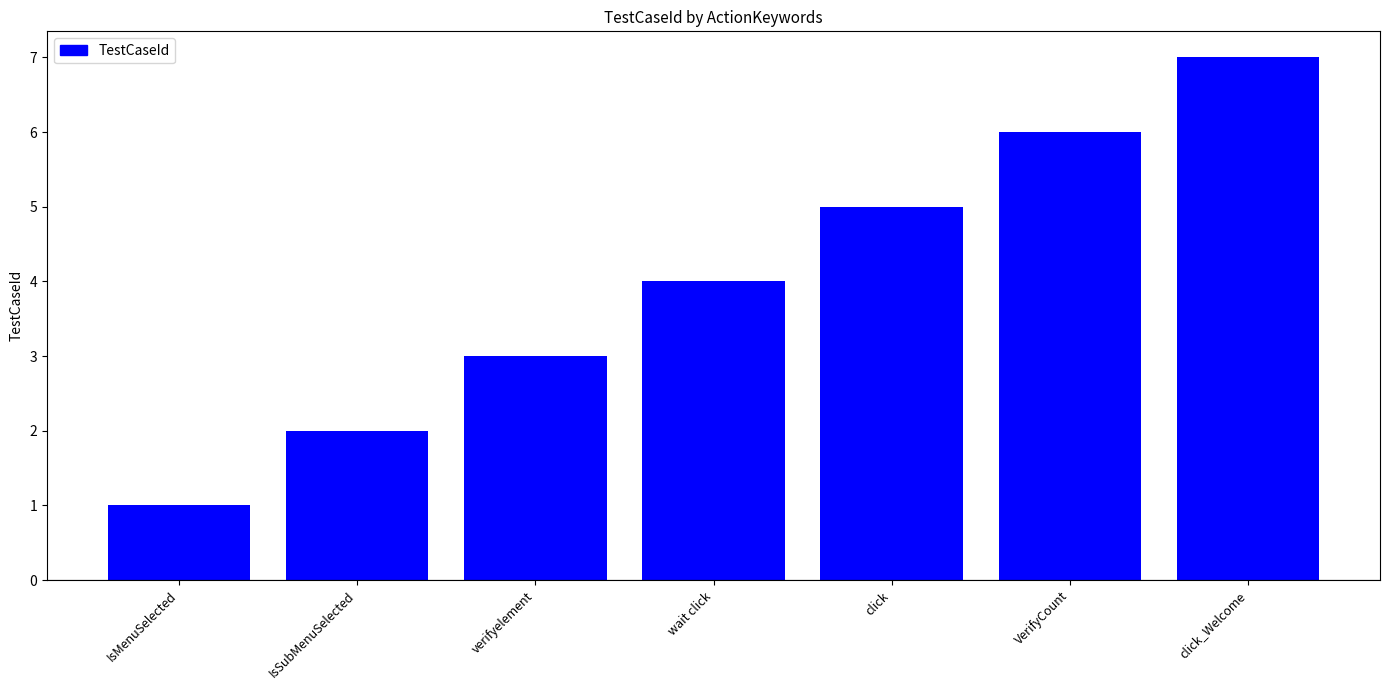

What is the change in value from IsMenuSelected to verifyelement?

+2